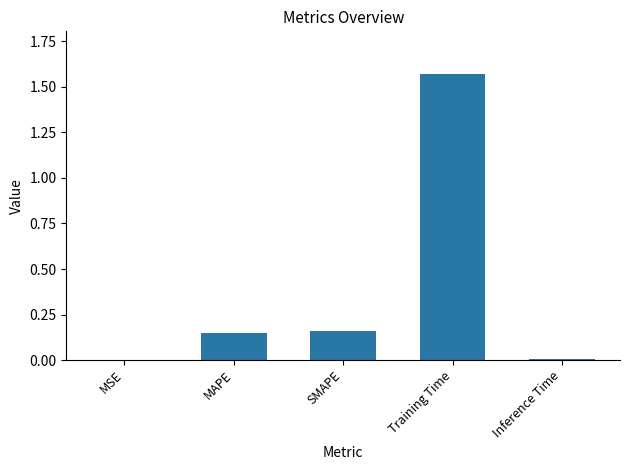

Between SMAPE and MSE, which is larger?

SMAPE